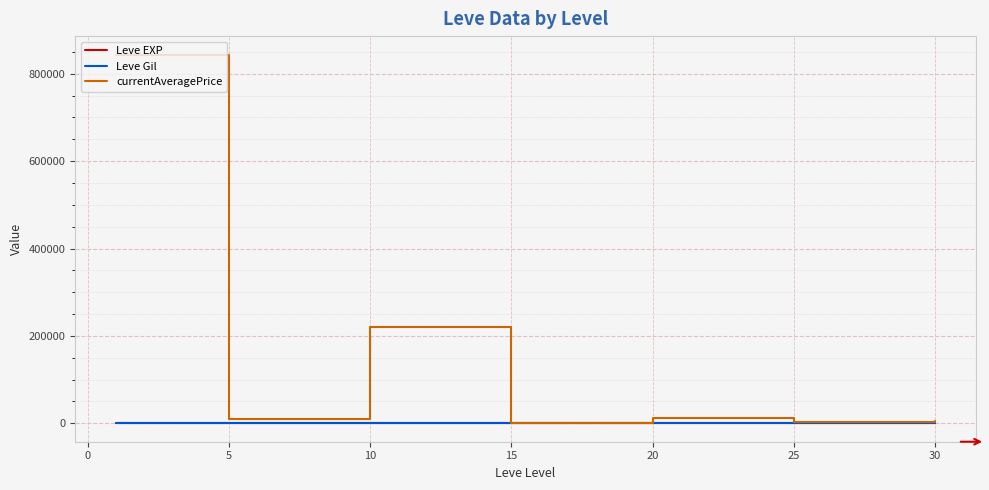

Which series has the largest range (max minus min)?

currentAveragePrice